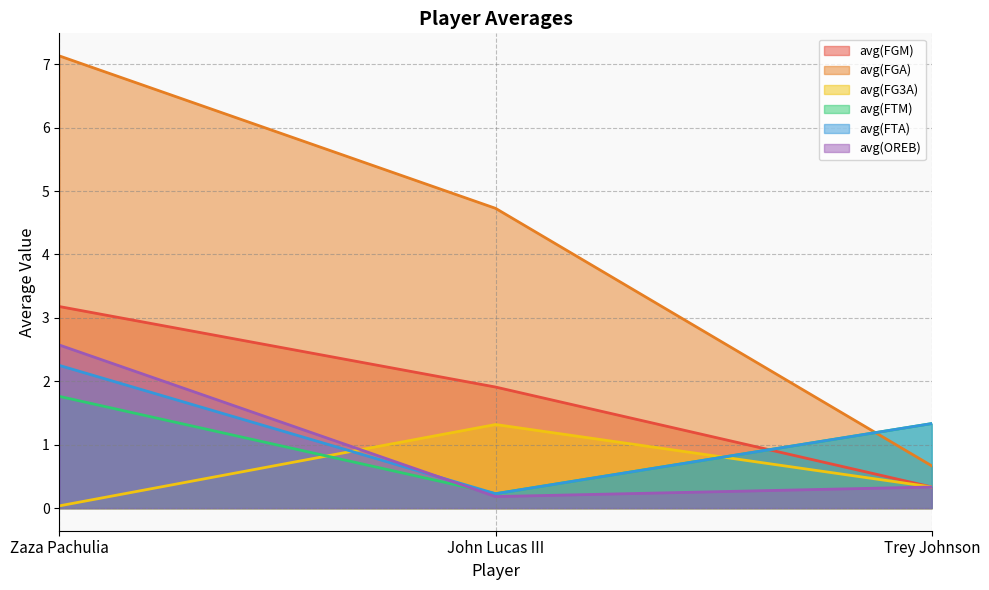

What is the label of the 1st point from the right?

Trey Johnson